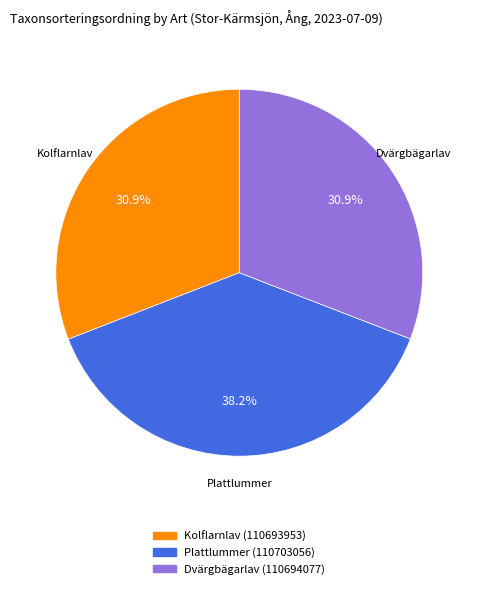

The Plattlummer (110703056) slice represents 52% of the pie. True or false?

False